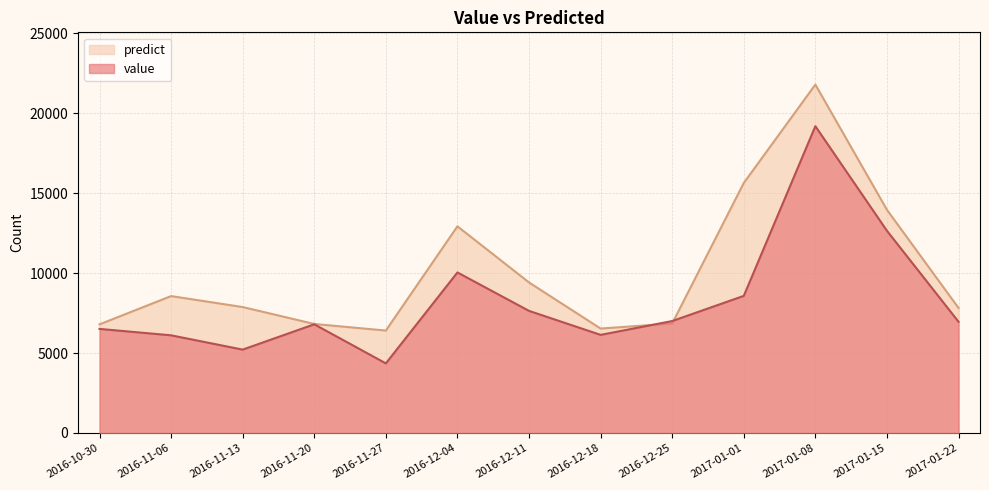

At which label is value closest to 11771?

2017-01-15